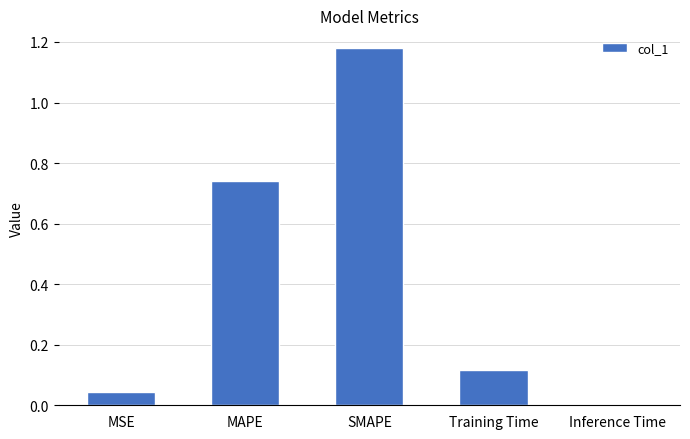

Which label corresponds to the largest value in the chart?

SMAPE